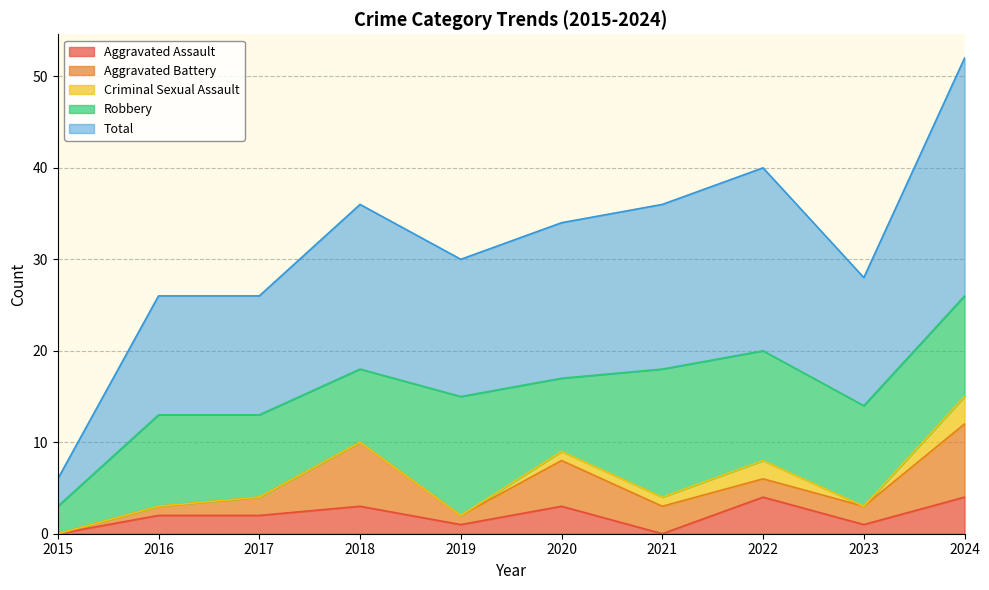

What are all the series names shown in the legend?

Aggravated Assault, Aggravated Battery, Criminal Sexual Assault, Robbery, Total